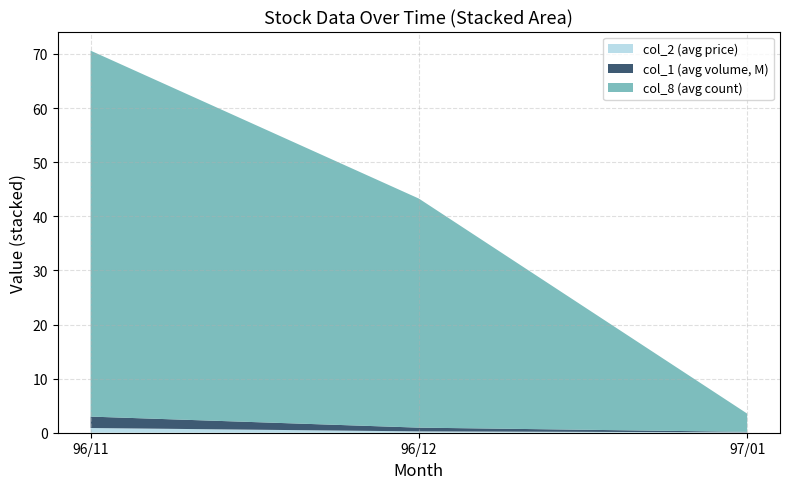

At which category is the sum across all series the highest?

96/11